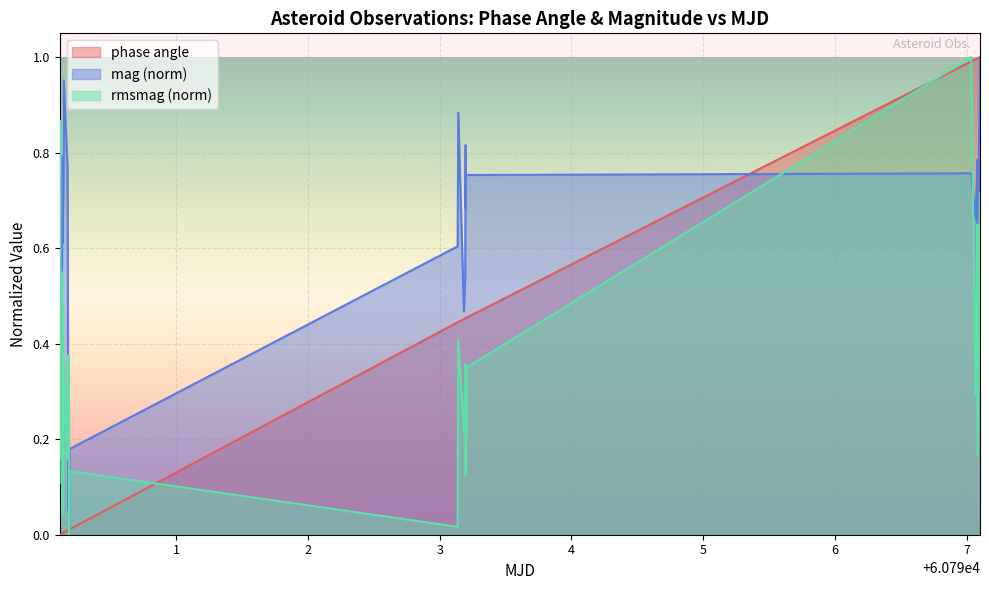

Reading left to right, extract all data points from this chart.

phase angle: 0.0	0.0	0.0	0.0	0.0	0.0	0.0	0.0	0.0	0.0	0.0	0.0	0.0	0.0	0.0	0.0	0.0	0.0	0.0	0.0	0.0	0.0	0.0	0.0	0.0	0.0	0.4	0.4	0.5	0.5	0.5	0.5	0.5	0.5	0.5	1.0	1.0	1.0	1.0	1.0
mag: 0.4	0.6	0.5	0.5	0.5	0.5	0.4	0.6	0.4	0.5	0.6	0.8	0.8	0.6	0.8	1.0	0.8	0.7	0.1	0.2	0.1	0.1	0.3	0.1	0.0	0.2	0.6	0.9	0.5	0.5	0.8	0.7	0.8	0.8	0.8	0.8	0.7	0.8	0.6	1.0
rmsmag: 0.1	0.4	0.3	0.7	0.9	0.5	0.4	0.6	0.2	0.4	0.0	0.1	0.5	0.1	0.3	0.4	0.2	0.2	0.4	0.2	0.2	0.2	0.4	0.0	0.0	0.1	0.0	0.4	0.2	0.3	0.4	0.1	0.3	0.2	0.4	1.0	0.3	0.7	0.2	0.7